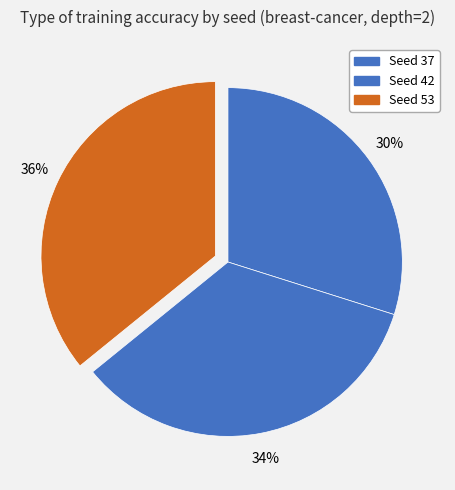

How many slices are in this pie chart?

3